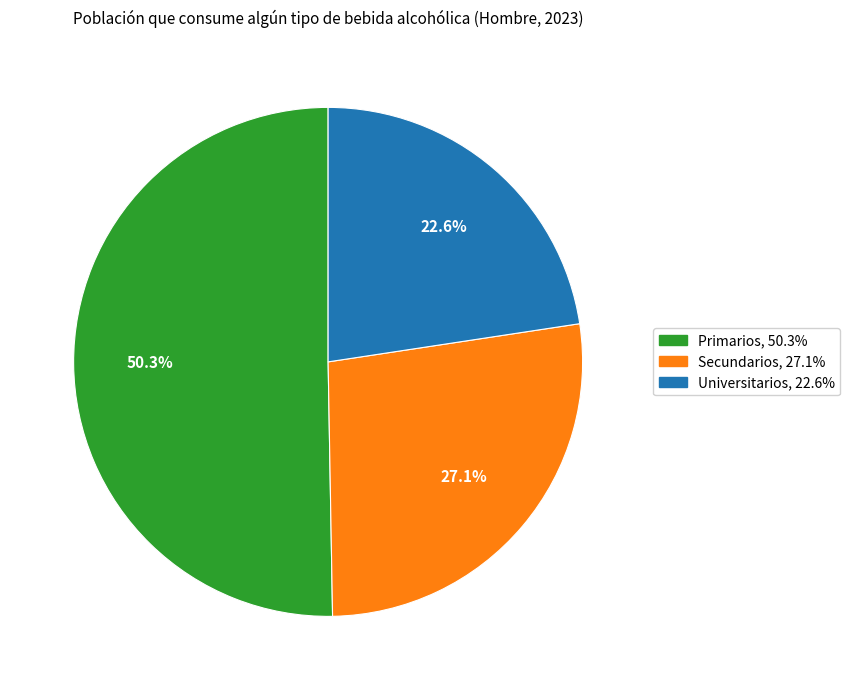

To the nearest percent, what is the average slice percentage?

33%